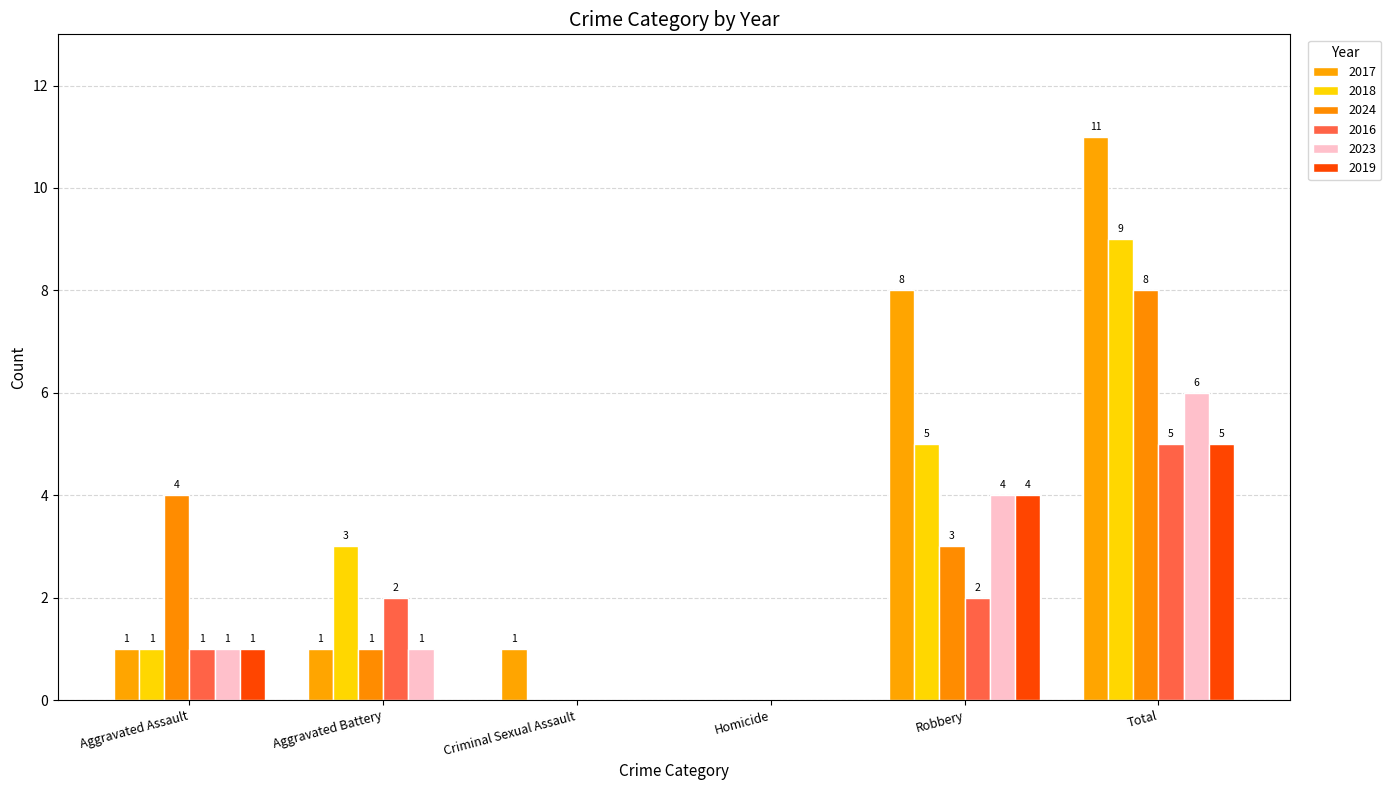

Which has a higher value, Aggravated Battery or Aggravated Assault?

Aggravated Battery